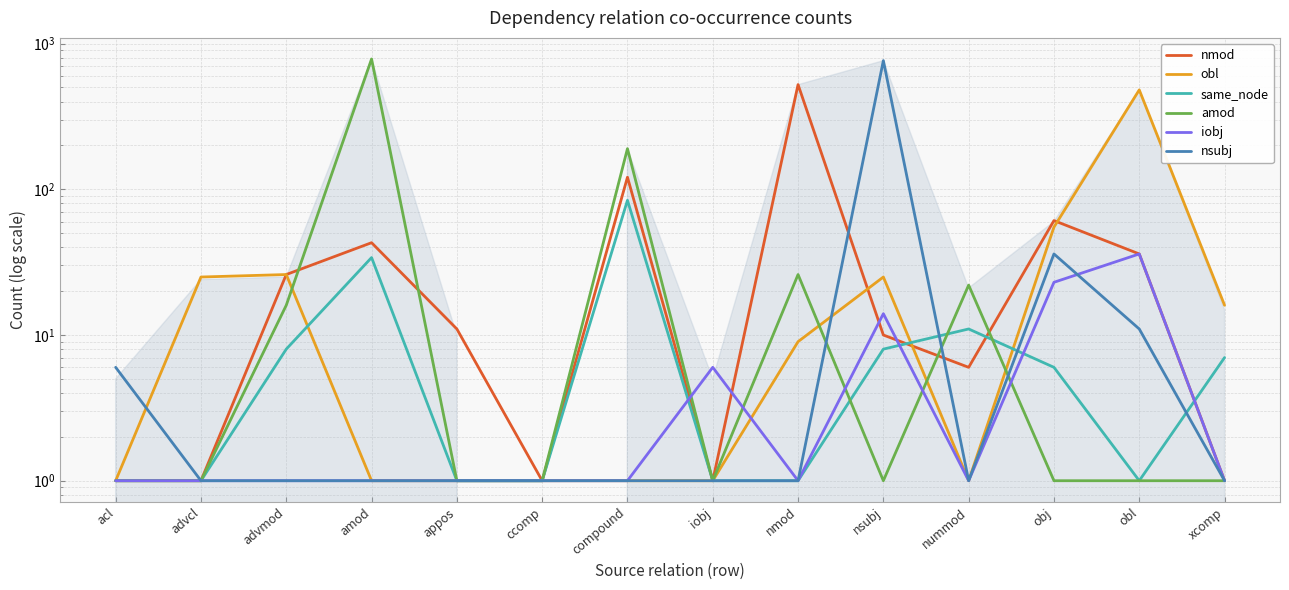

Rank the series by their maximum value, from highest to lowest.

amod, nsubj, nmod, obl, same_node, iobj